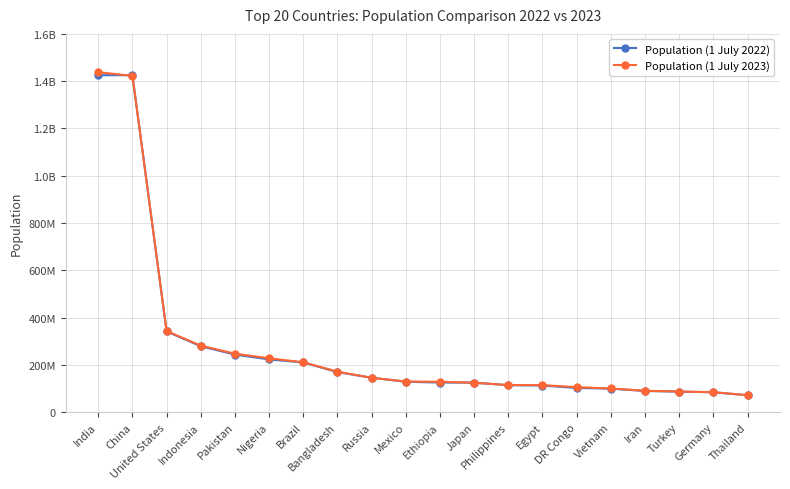

What are all the series names shown in the legend?

Population (1 July 2022), Population (1 July 2023)